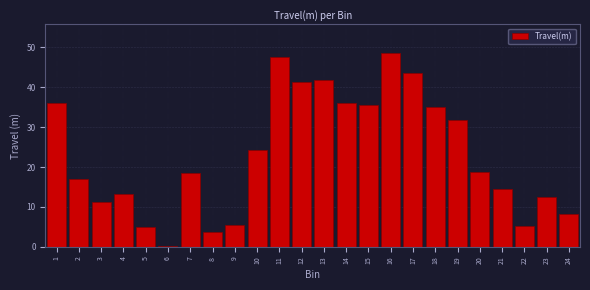

What is the greatest value displayed?

48.5